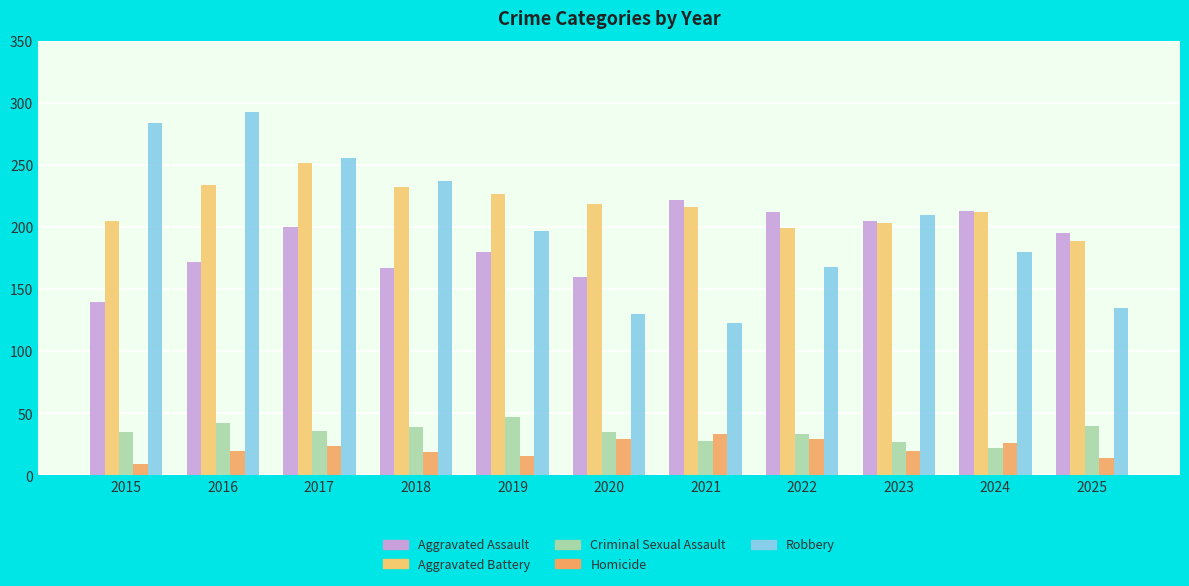

How many data points does each series have?

11